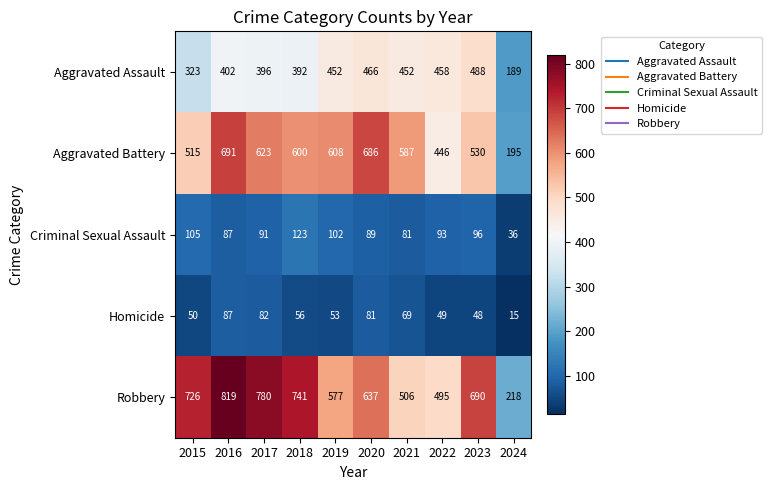

Read the Aggravated Battery value at 2016, to the nearest 10.

690